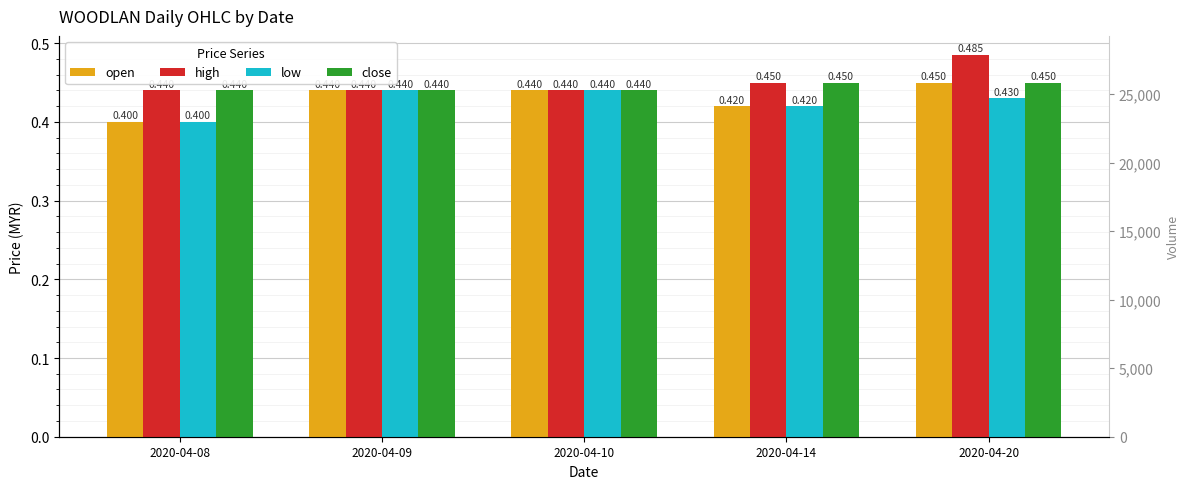

What is the greatest value displayed?

0.5